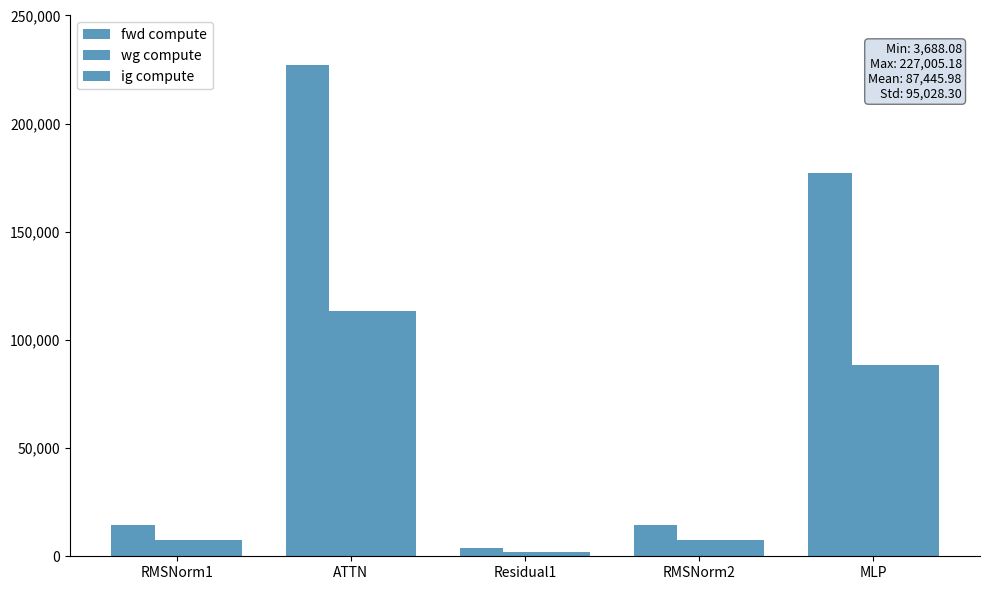

How many categories are shown in the chart?

5